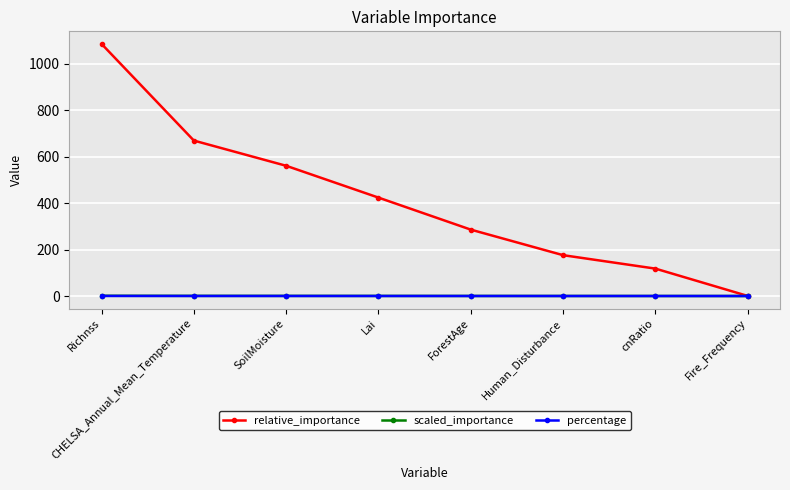

What is the total value across all series at Richnss?

1087.5